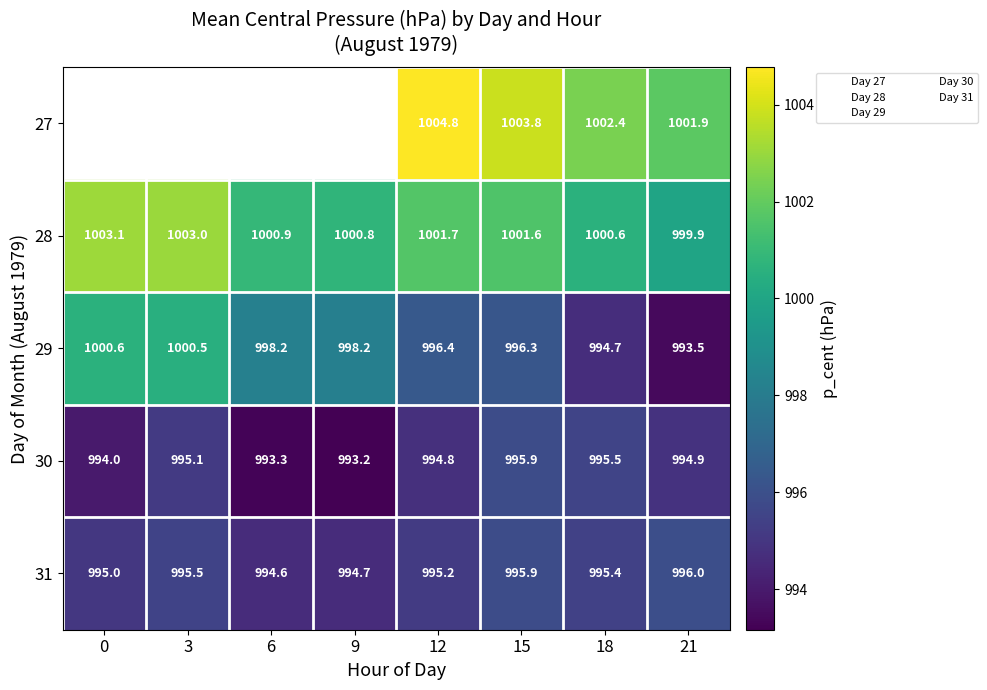

Which series has the largest total across all categories?

28